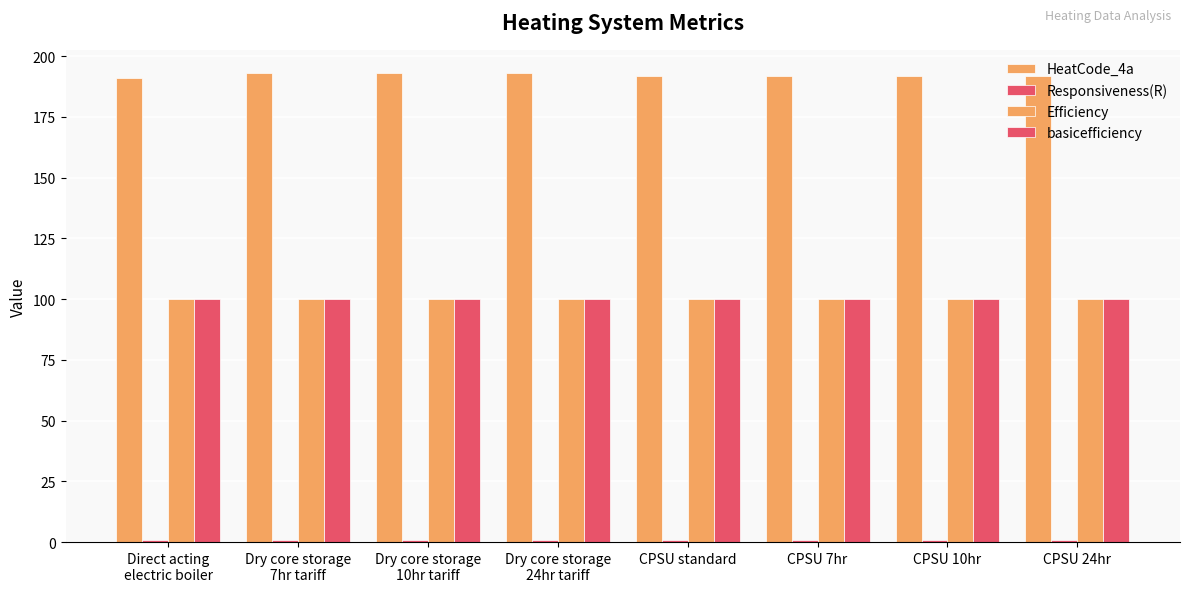

How many categories are shown in the chart?

8